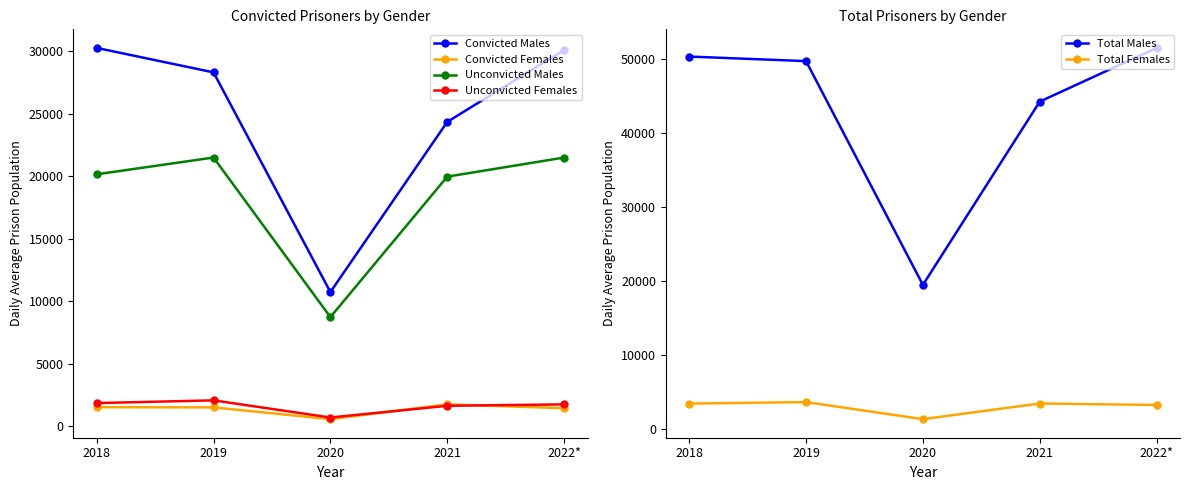

Count the number of categories in the chart.

5